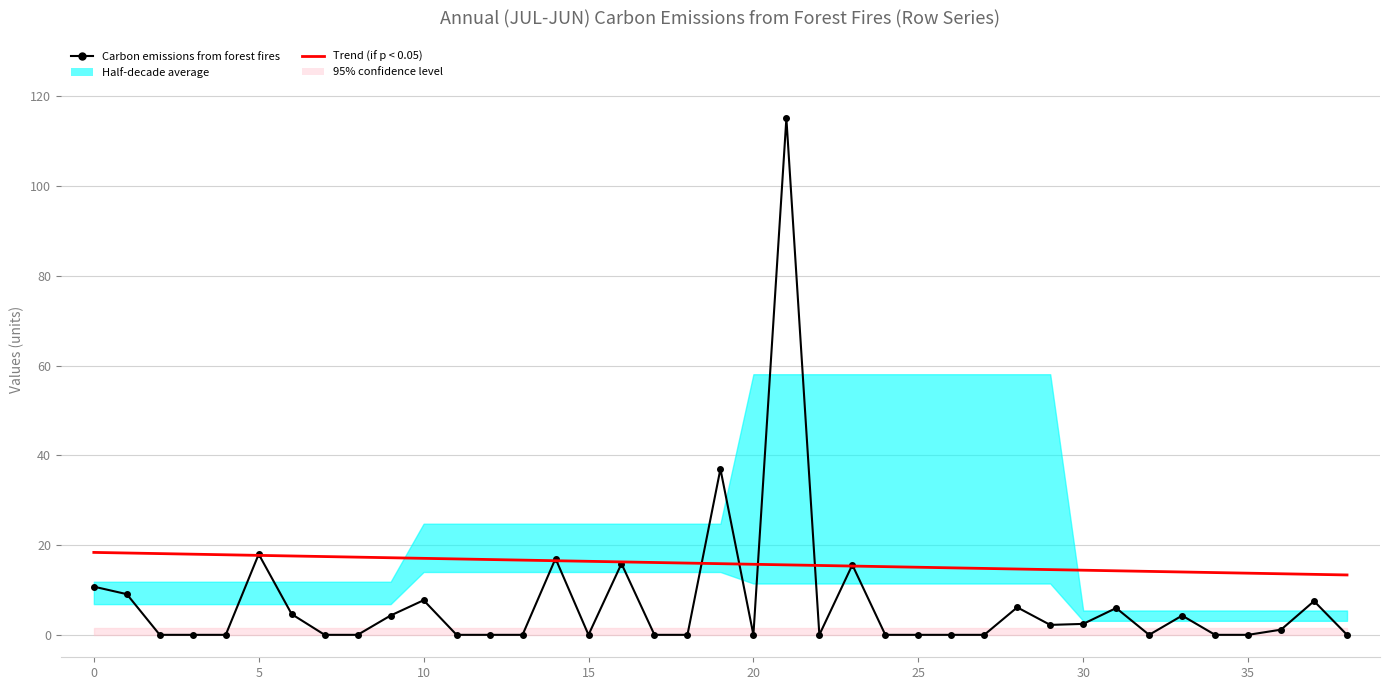

Which label corresponds to the largest value in the chart?

21